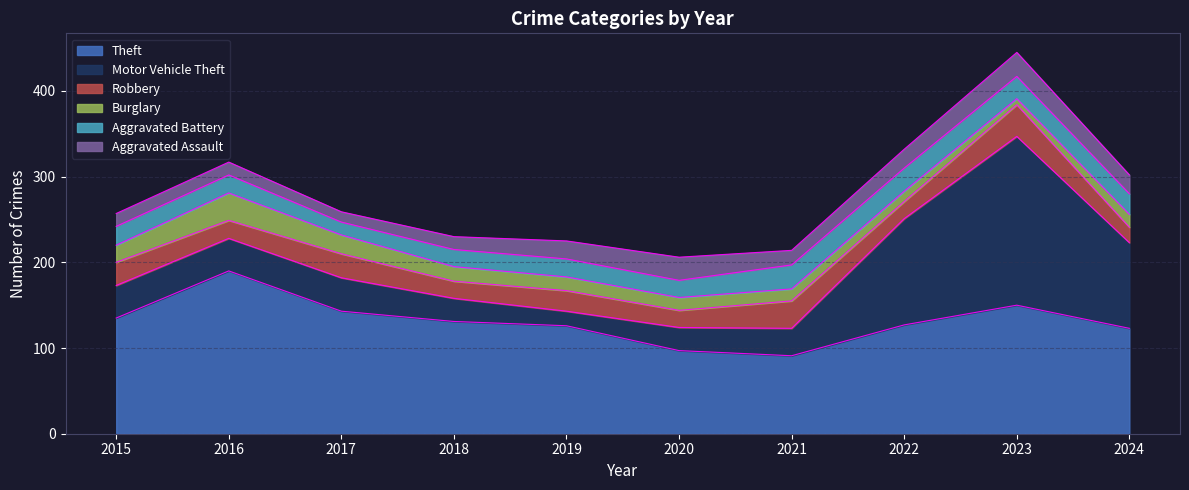

What is the total value across all series at 2020?

206